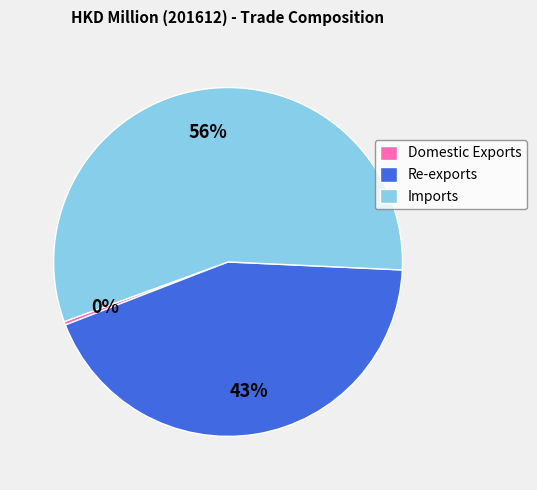

Rank the categories by value from highest to lowest.

Imports, Re-exports, Domestic Exports